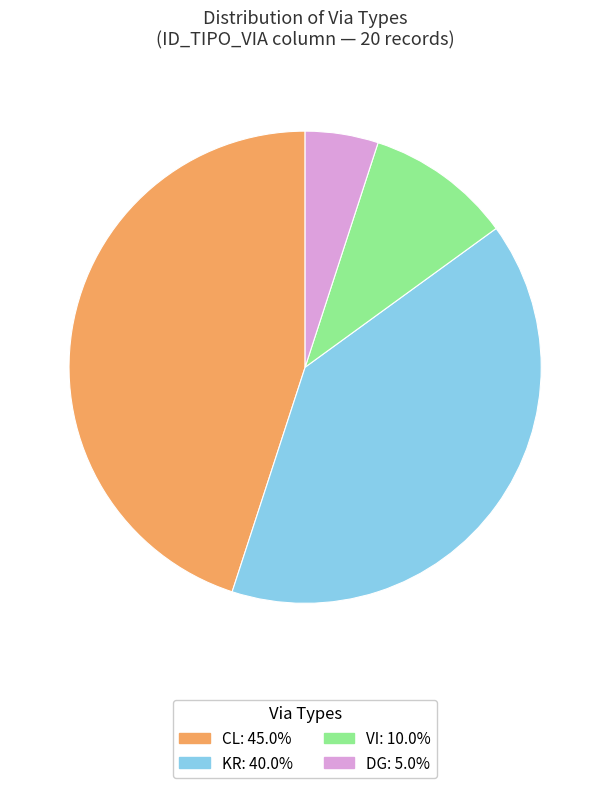

Does DG represent more than half of the total?

No